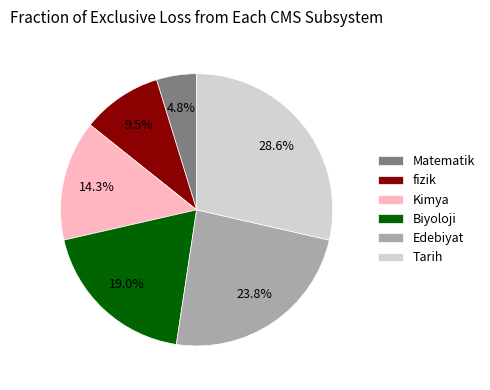

What portion of the pie excludes Biyoloji?

81.0%